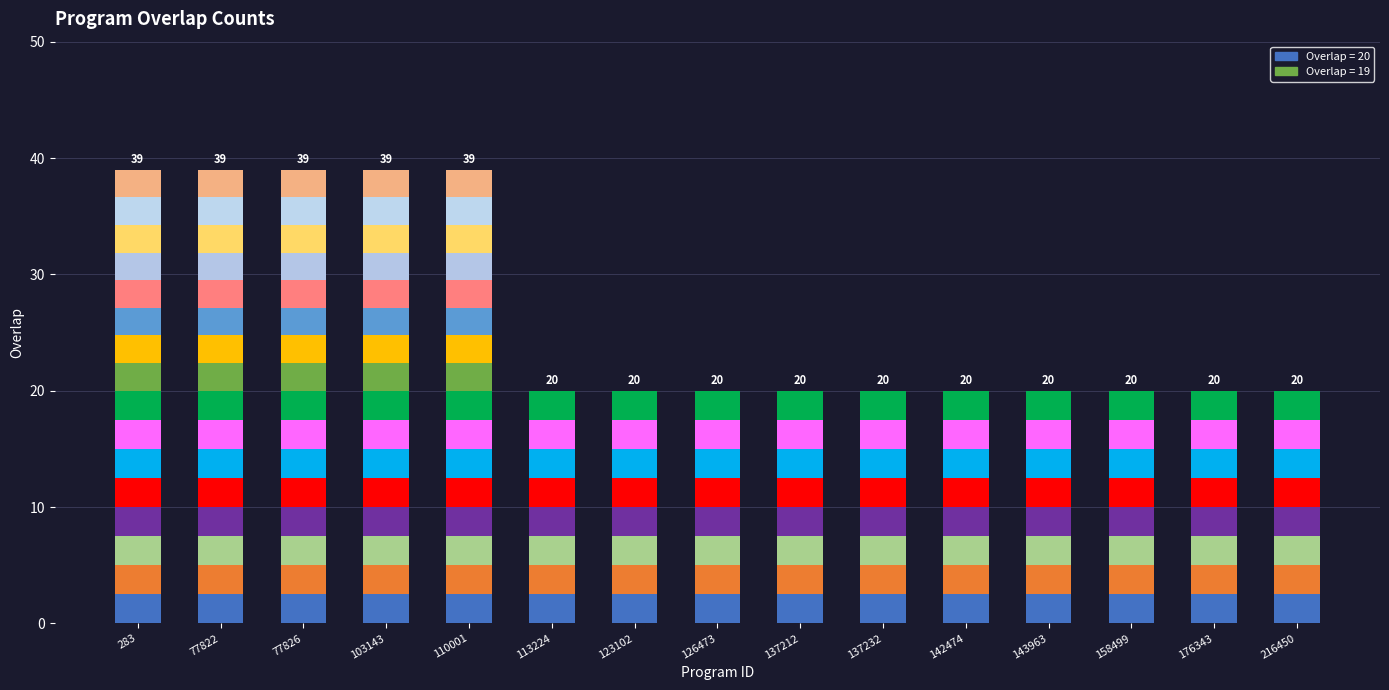

Between 103143 and 158499, which is larger?

103143